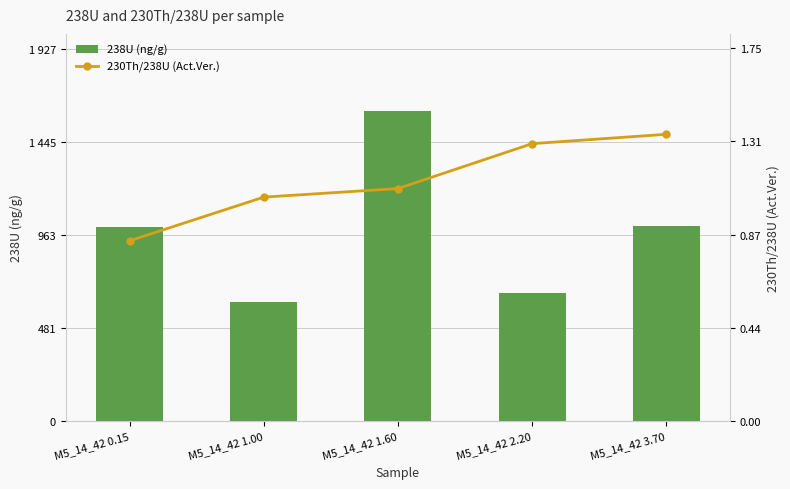

What is the difference between the maximum and minimum values in the 230Th/238U (Act.Ver.) series?

0.5